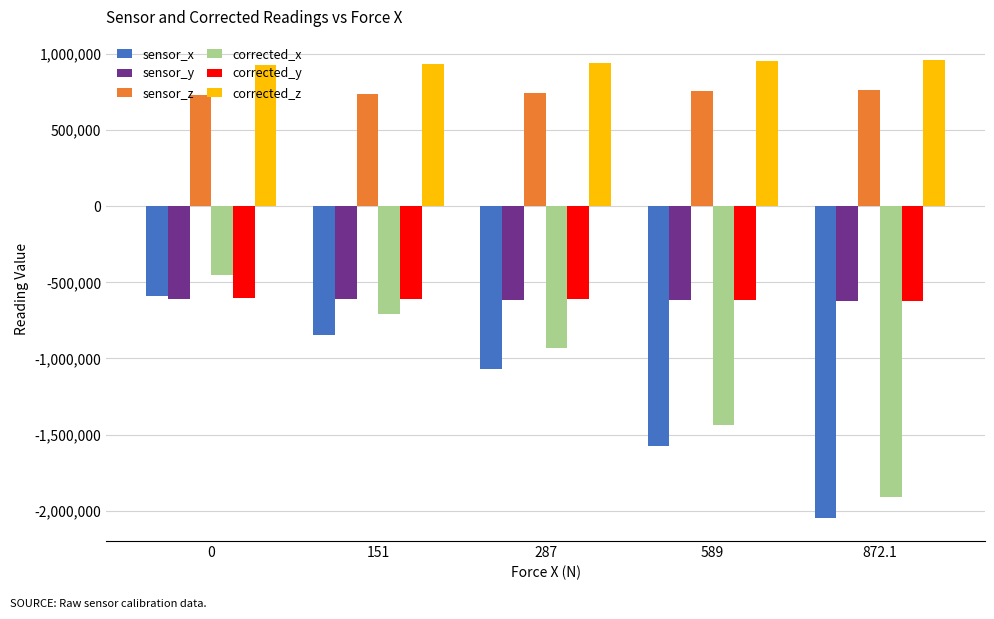

What value does the sensor_z series have at 0?

731000